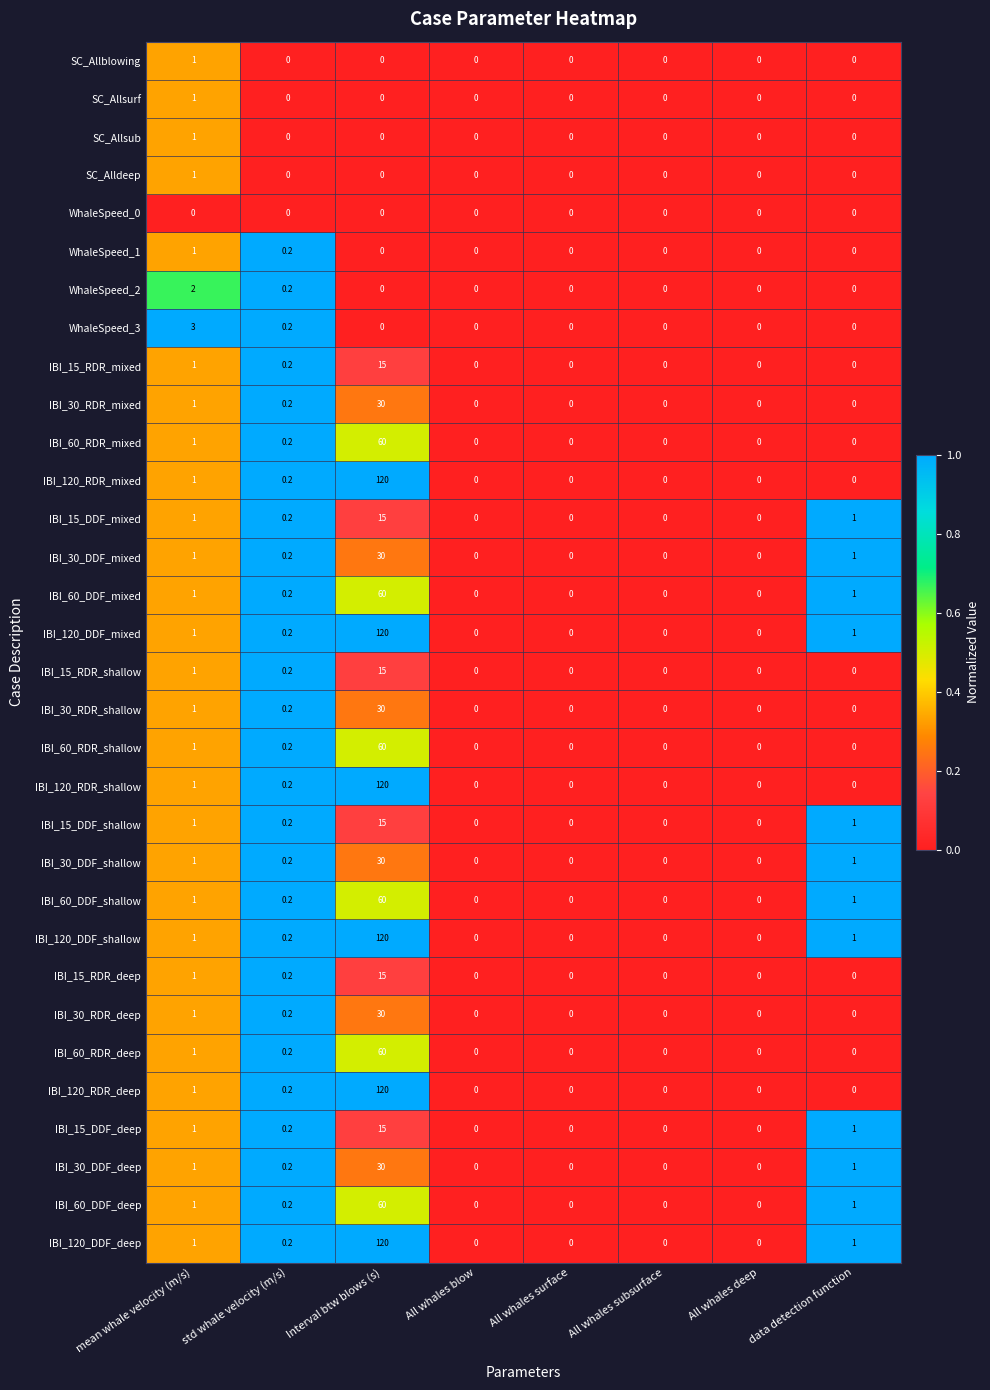

How many categories are shown in the chart?

8